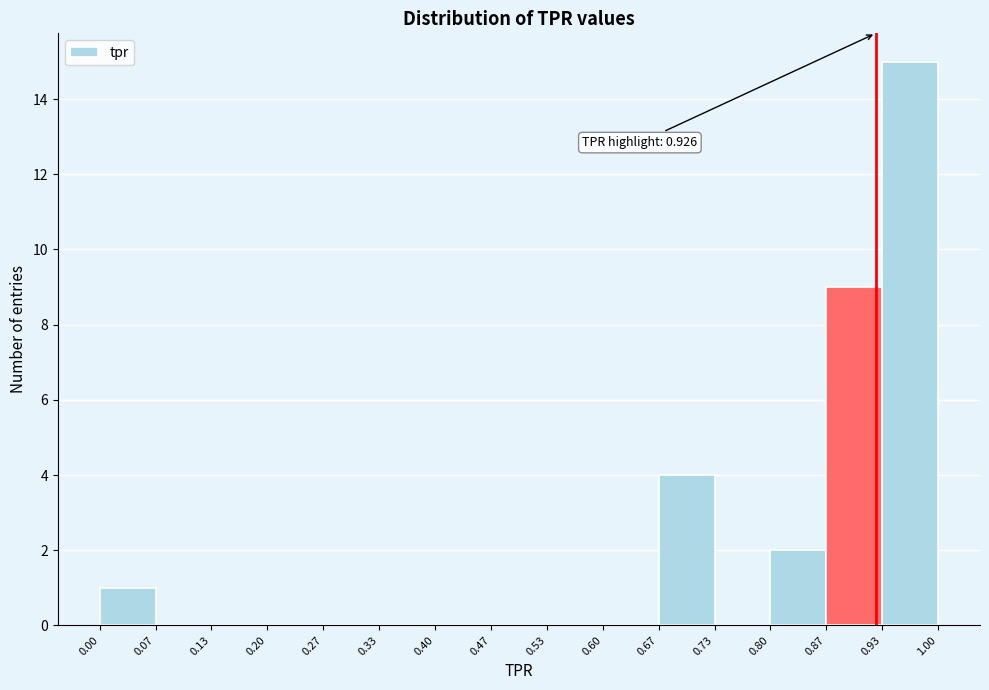

Which range on the x-axis has the tallest bar?

0.93 to 1.00